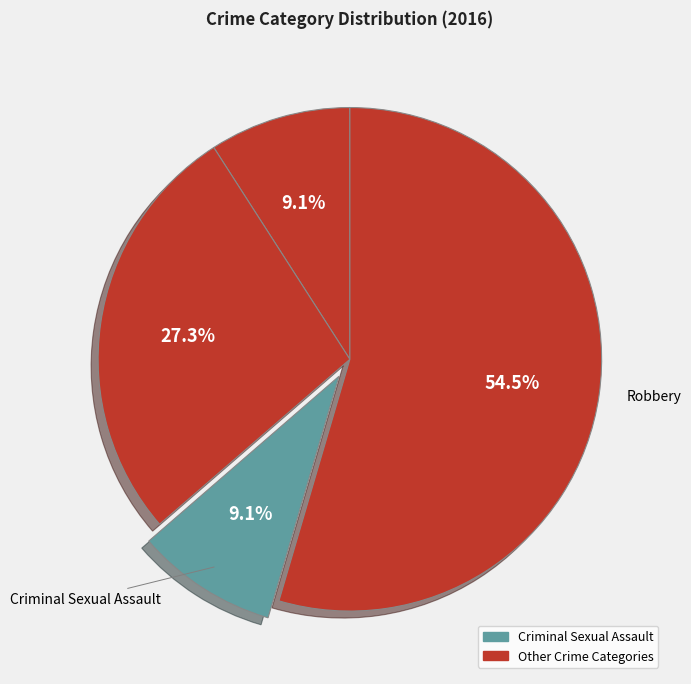

How many segments does this pie chart have?

4